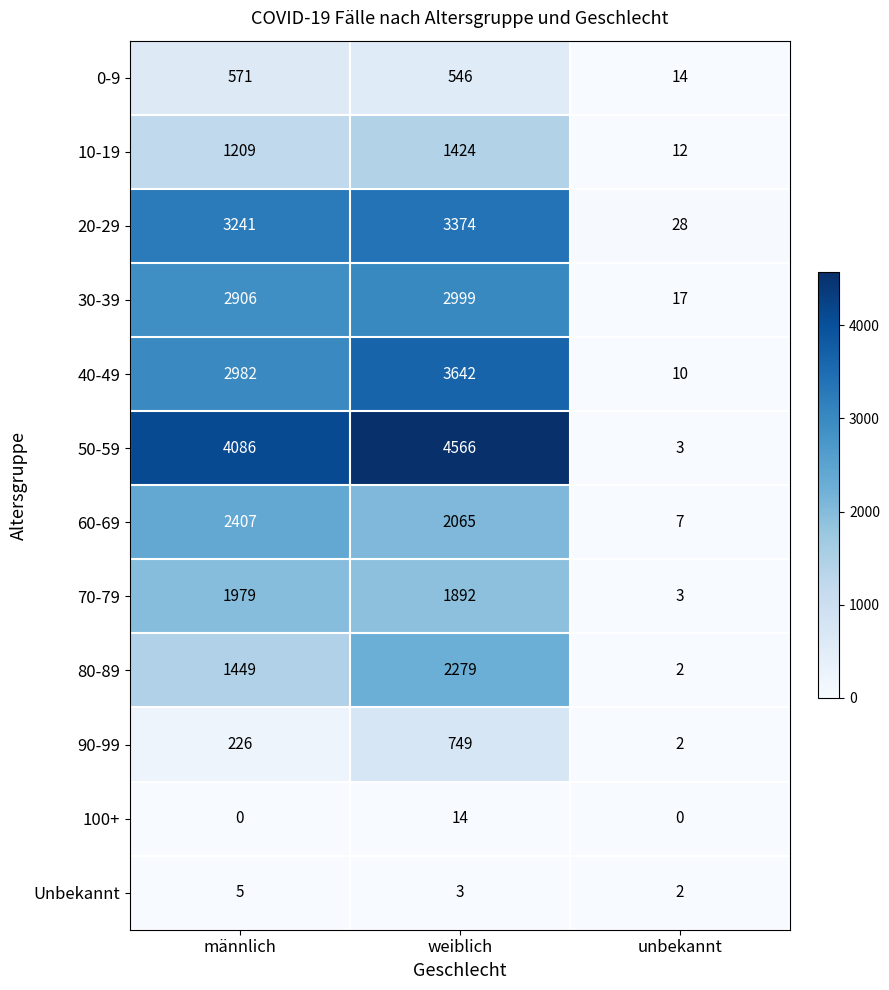

List the labels in order of Unbekannt value, smallest first.

unbekannt, weiblich, männlich